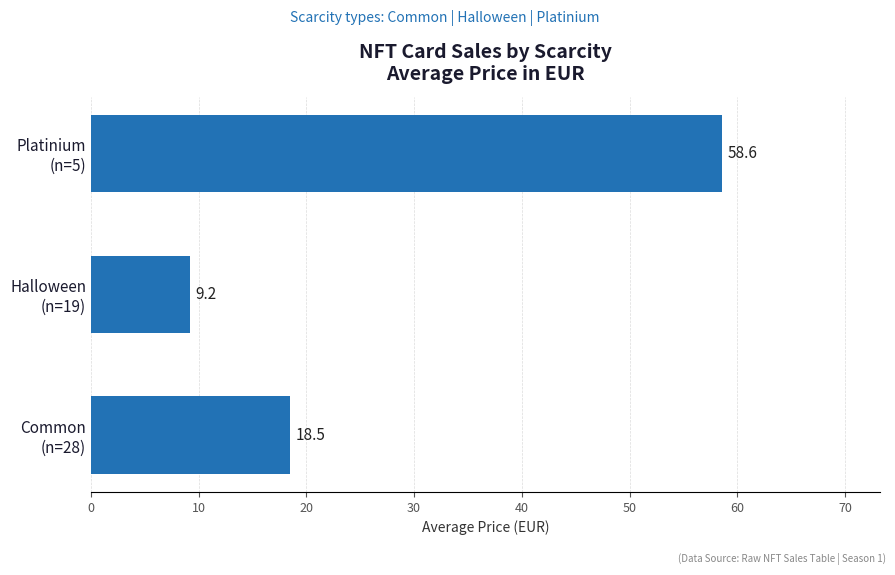

What is the difference between the second highest and minimum values?

9.3